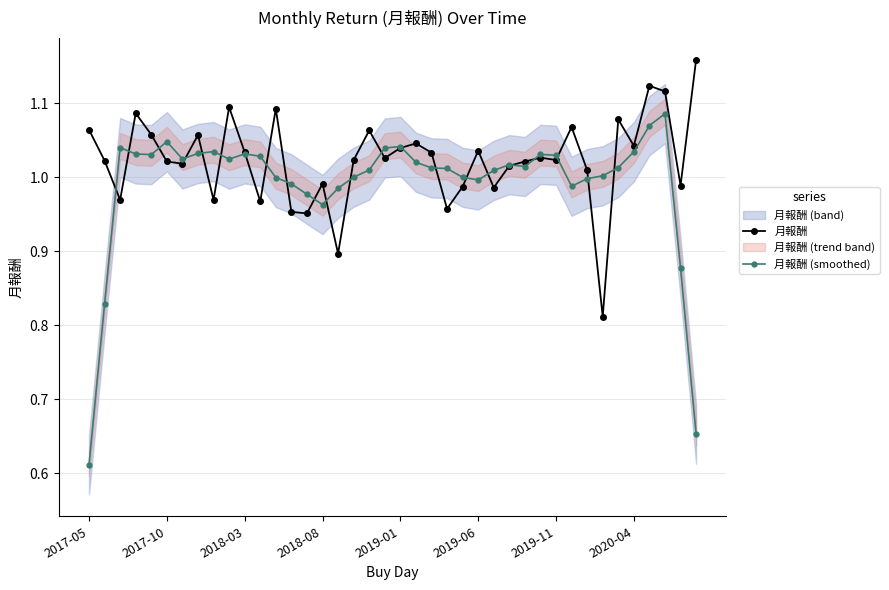

What is the approximate value of 月報酬 at 16?

0.9